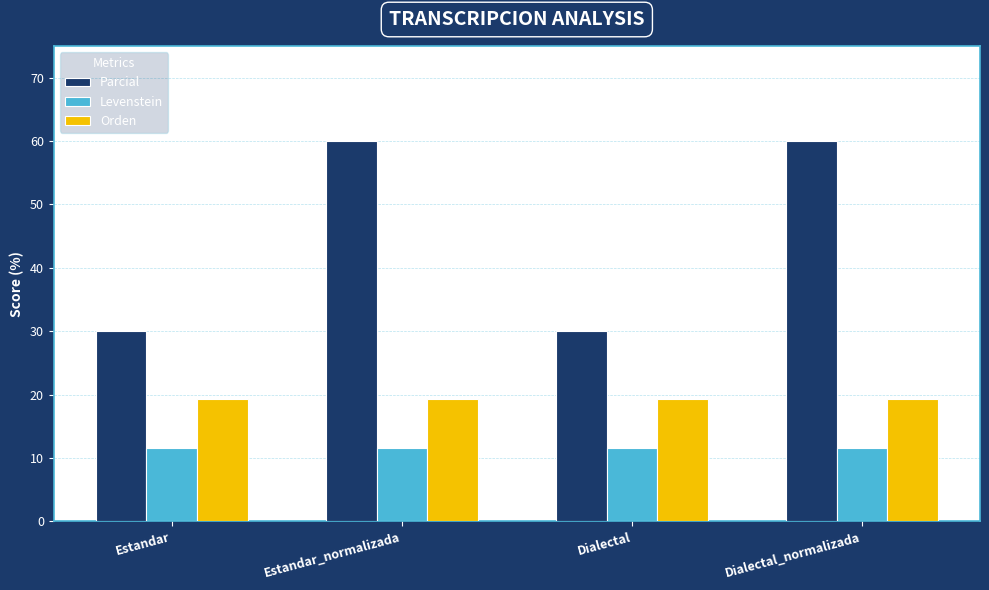

Read the Orden value at Dialectal_normalizada.

19.4